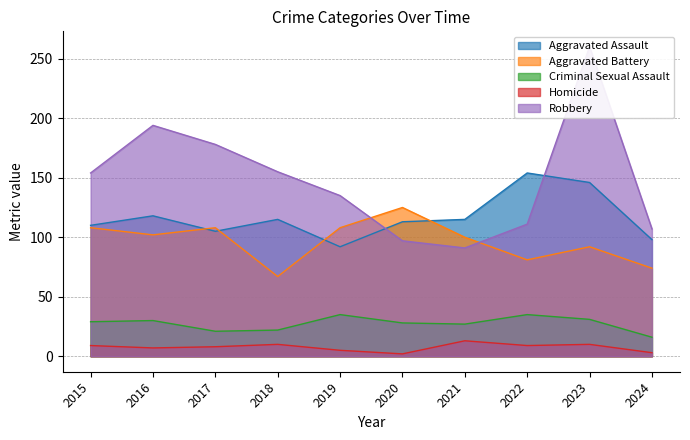

At which label does Criminal Sexual Assault first exceed 29?

2016